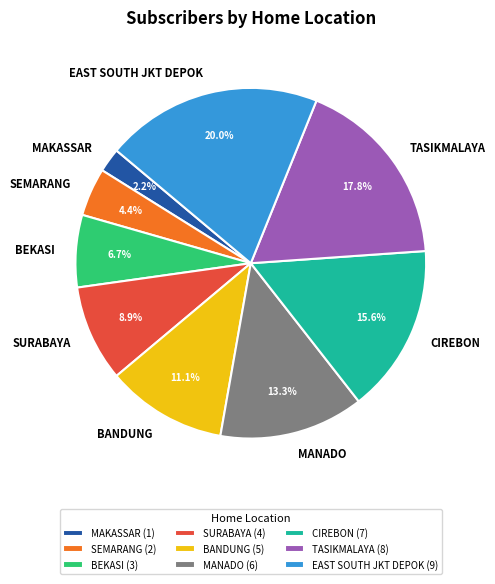

How many segments does this pie chart have?

9